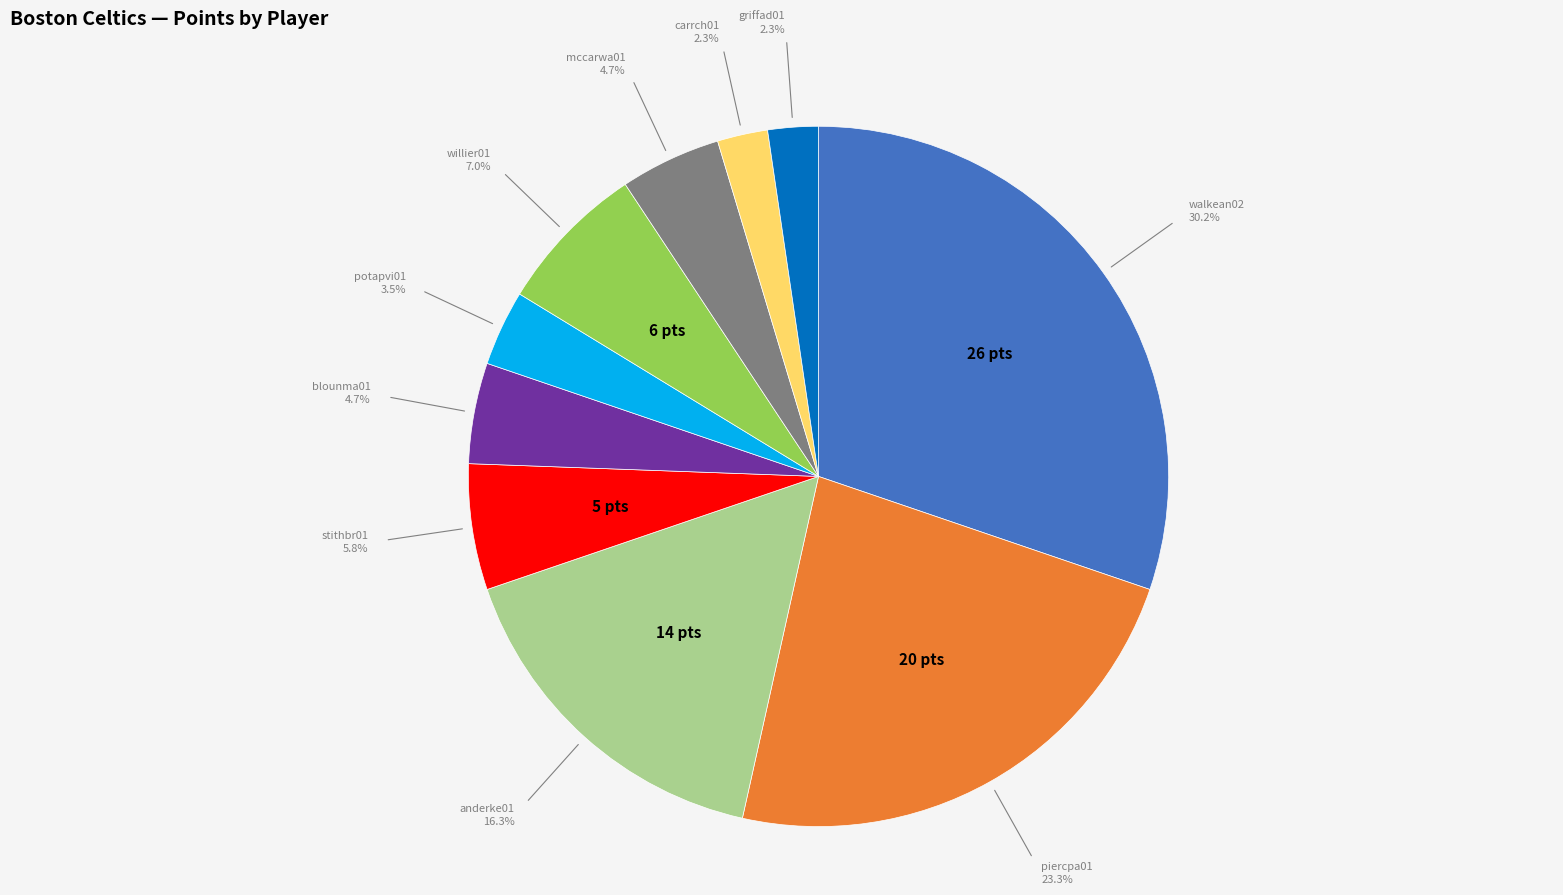

Is there any slice that represents more than half of the pie?

No